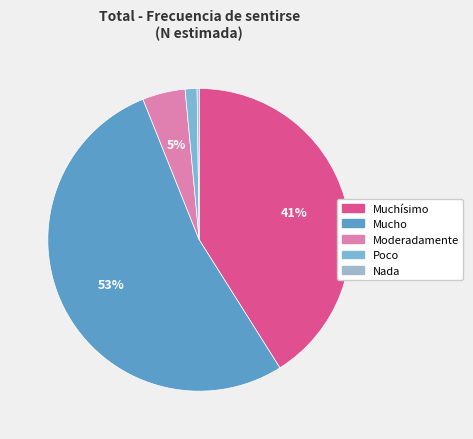

What percentage is the Poco slice, to the nearest percent?

1%